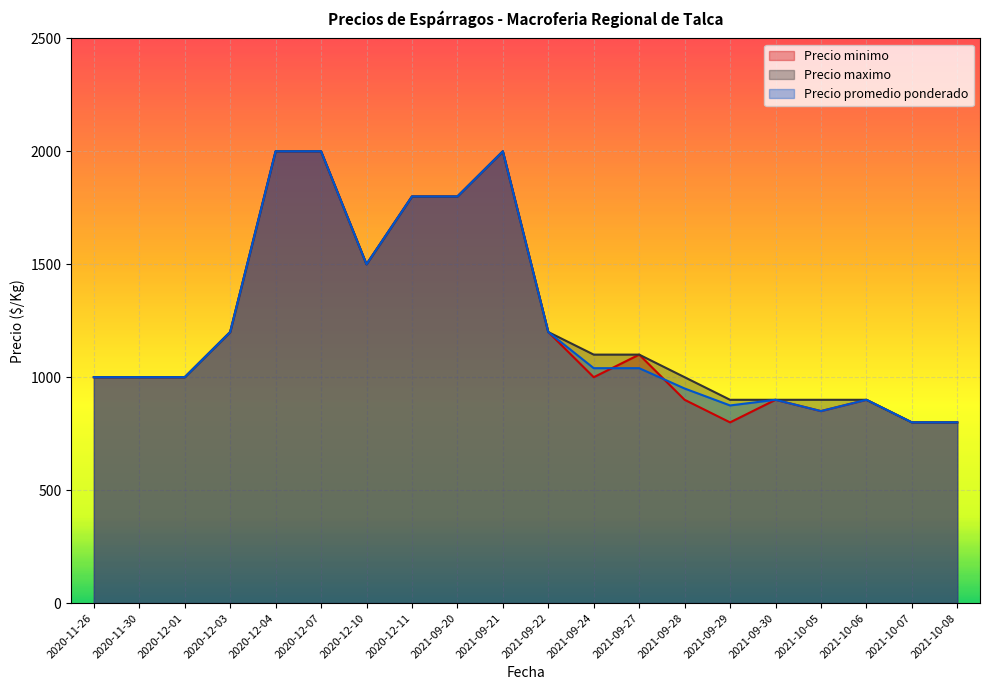

What is the lowest value of the Precio maximo series?

800